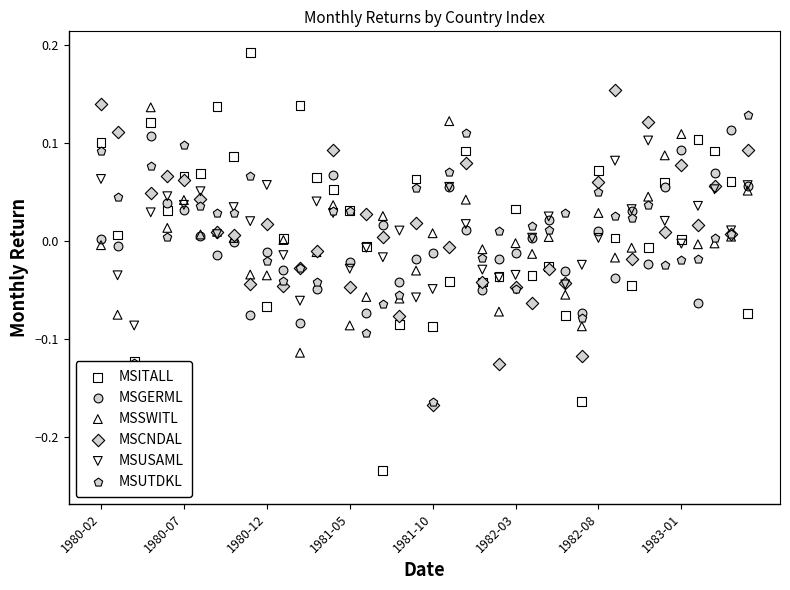

At how many categories does at least one series exceed 0?

37